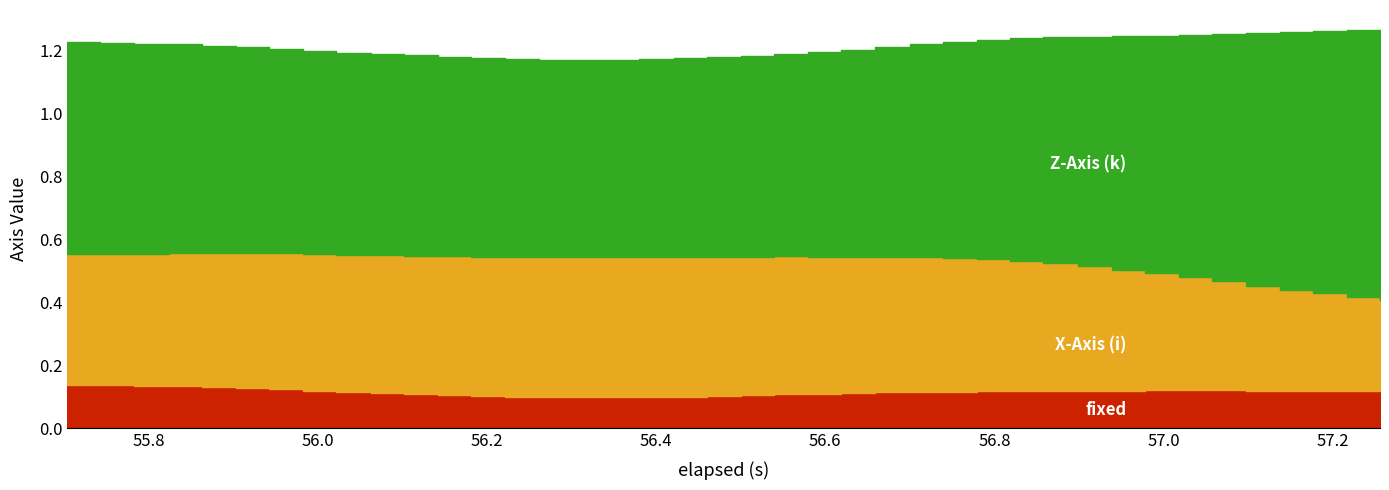

What is the value of the X-Axis (i) point at the 23rd from the left?

0.4